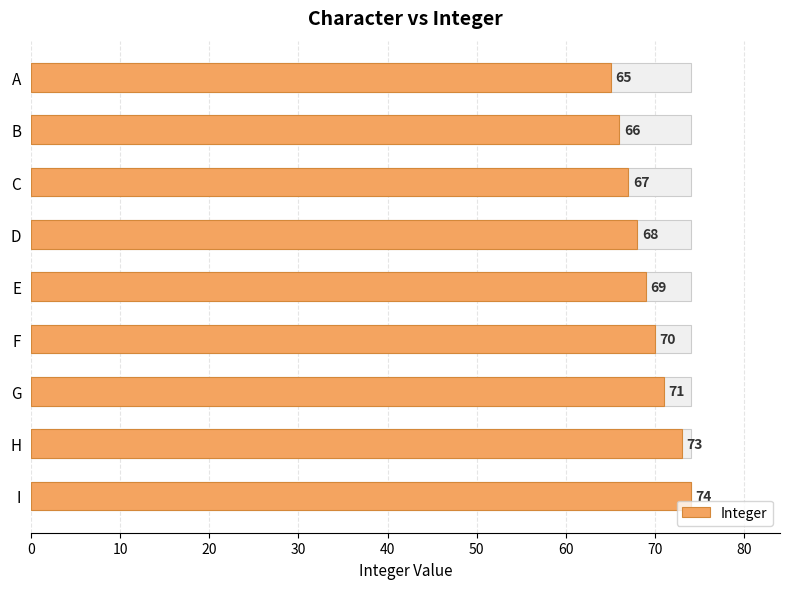

How many data points are above 69?

4